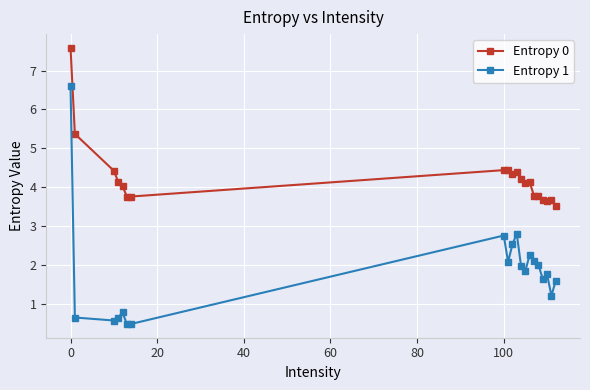

What is the average value of the Entropy 1 series?

1.8